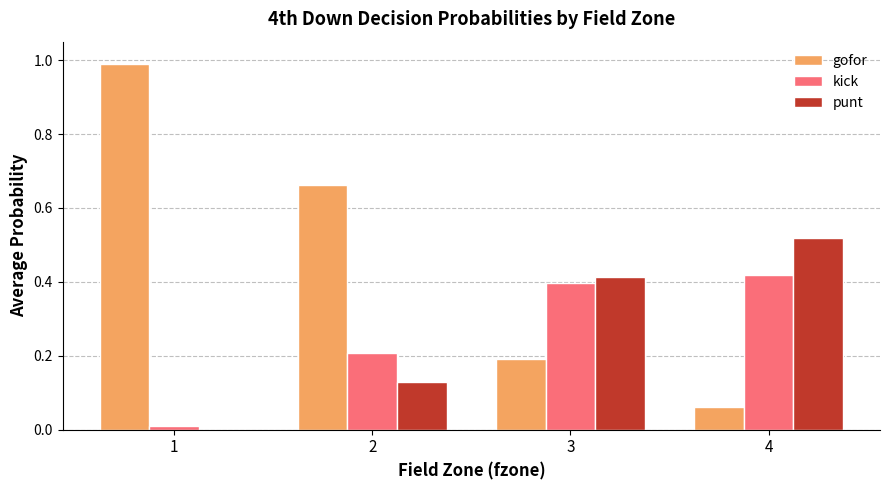

What is the spread (max minus min) of values at 3?

0.2